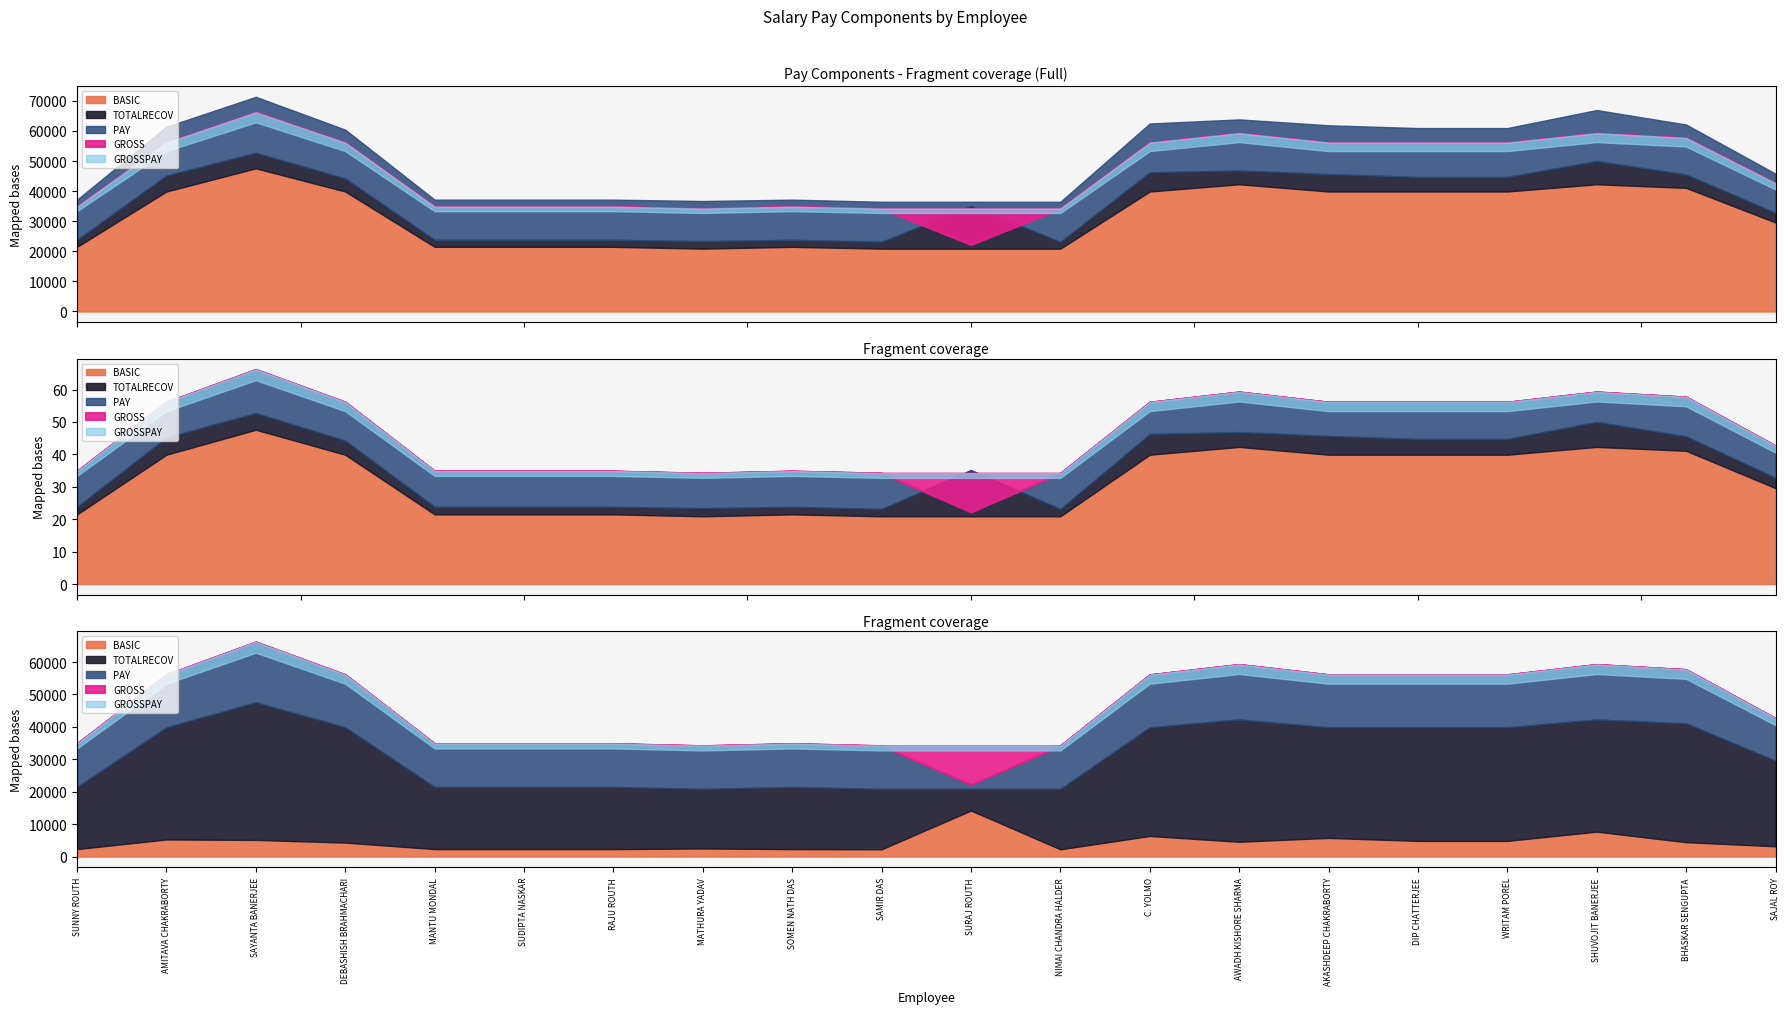

Is the value of TOTALRECOV at C. YOLMO greater than the value of PAY at AKASHDEEP CHAKRABORTY?

No